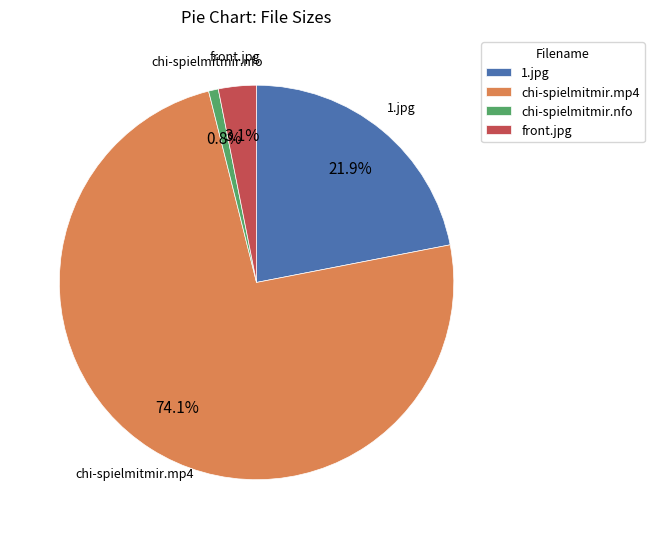

How many slices are in this pie chart?

4